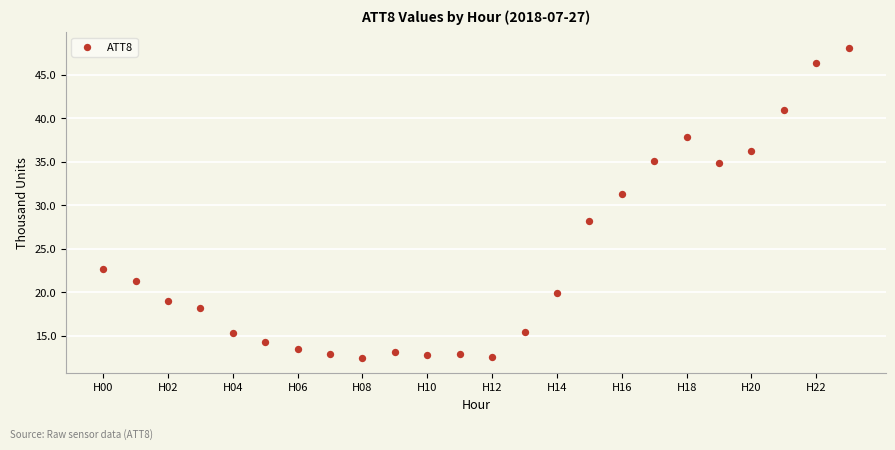

What is the range of Y values (max minus min)?

35.6